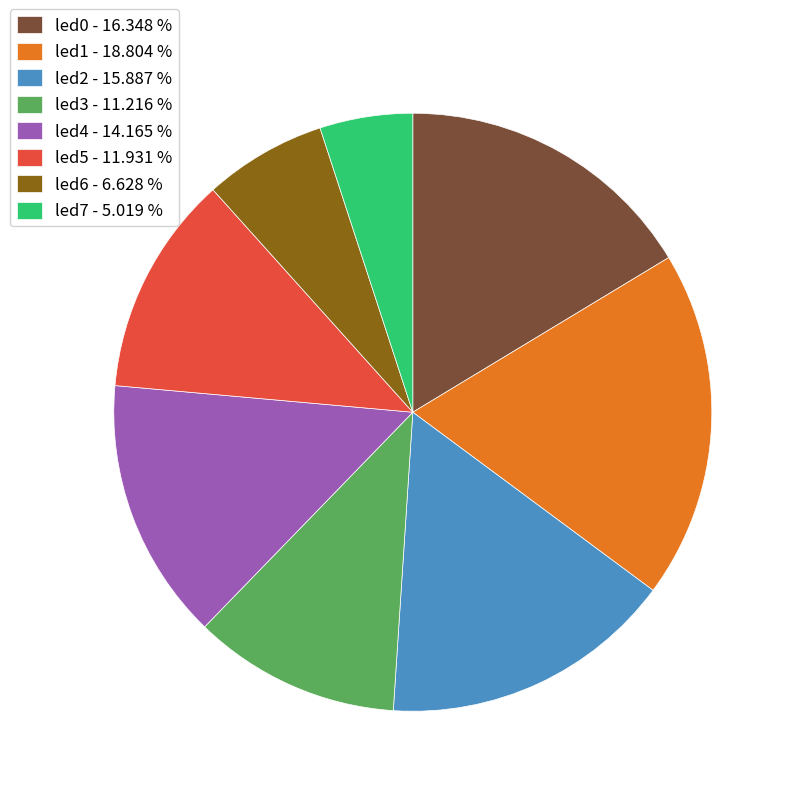

Count the number of slices in the pie.

8